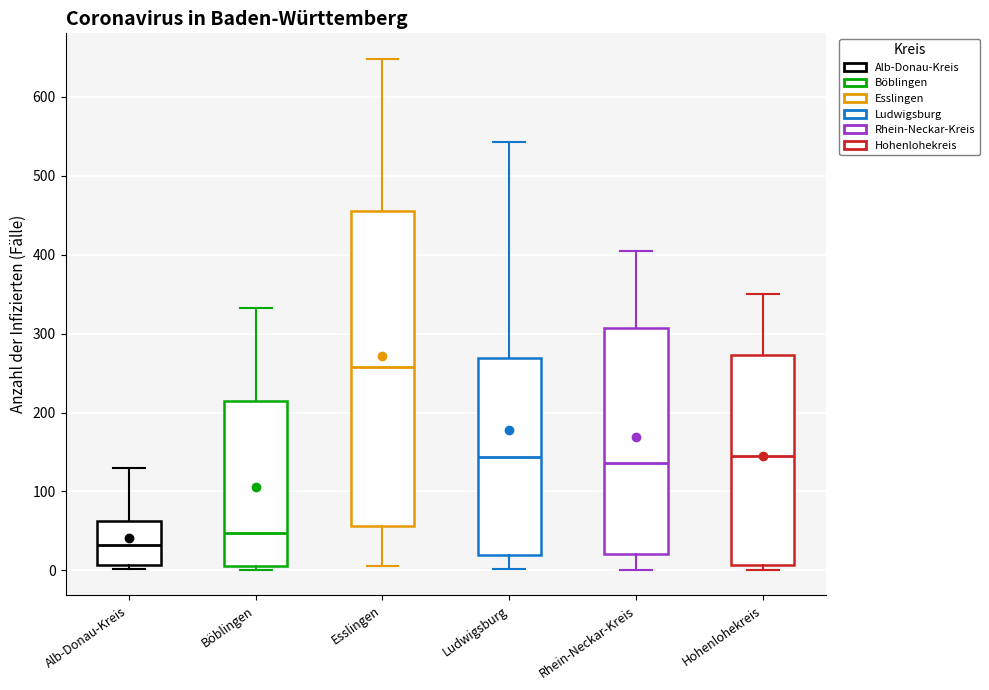

Reading left to right, read every box against the y-axis: the position of its median line, the range the box covers, and the ends of its whiskers. The values are not printed on the chart, so give them approximately, as read against the axis.

Alb-Donau-Kreis: median 30, box 10 to 60, whiskers 0 to 130
Böblingen: median 50, box 10 to 210, whiskers 0 to 330
Esslingen: median 260, box 60 to 460, whiskers 10 to 650
Ludwigsburg: median 140, box 20 to 270, whiskers 0 to 540
Rhein-Neckar-Kreis: median 140, box 20 to 310, whiskers 0 to 410
Hohenlohekreis: median 140, box 10 to 270, whiskers 0 to 350